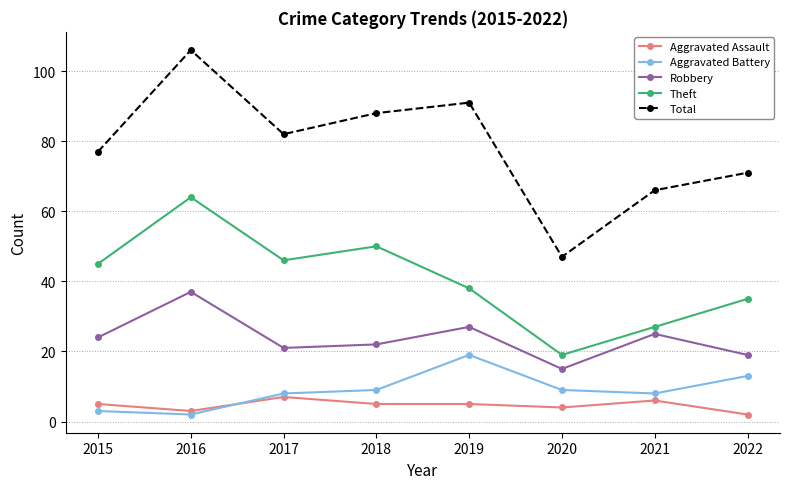

At how many categories does at least one series exceed 33?

8